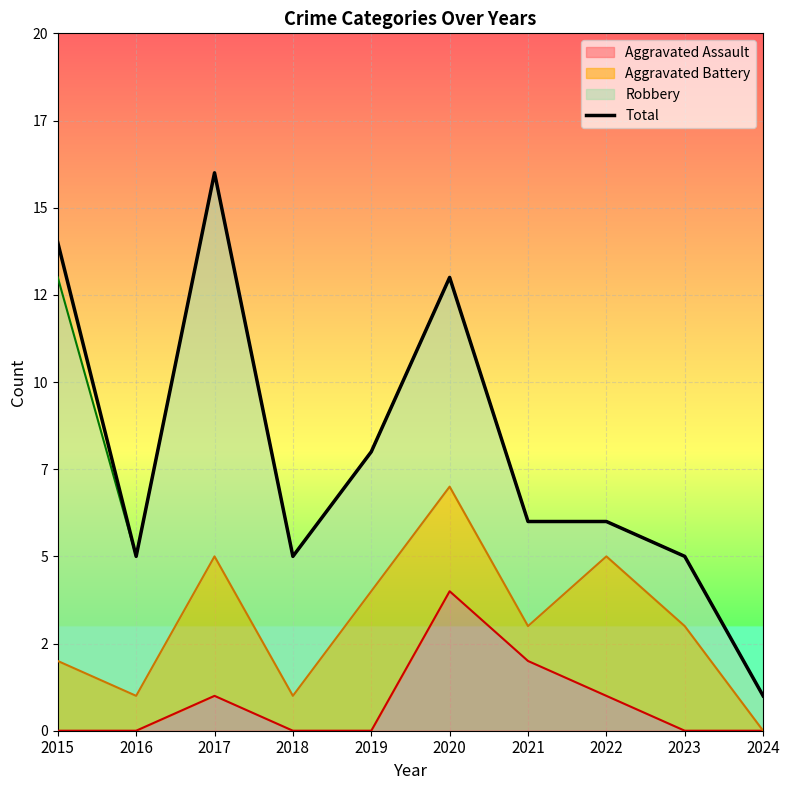

True or false: the data shows 9 at 2021.

False